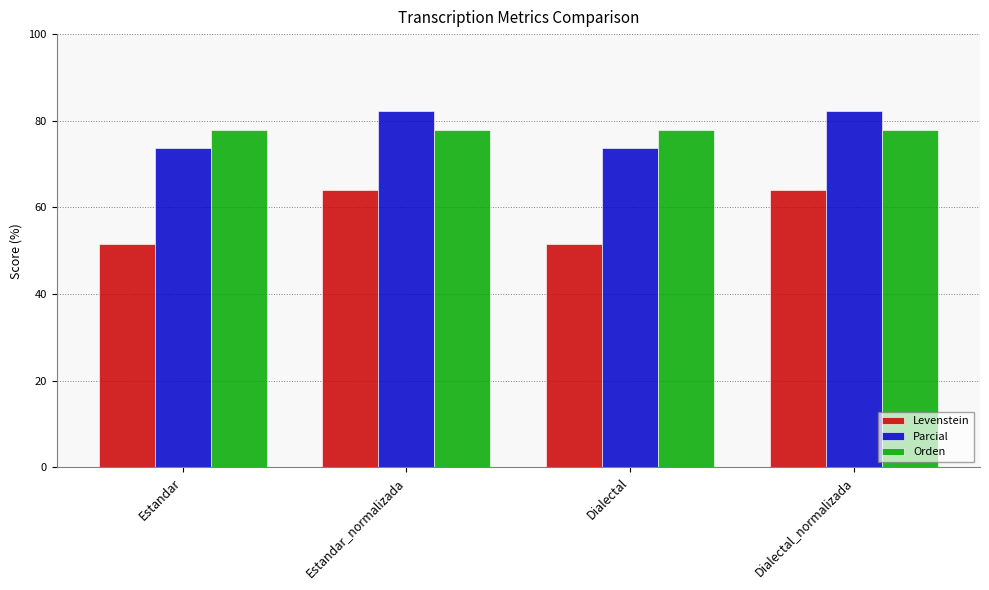

What is the minimum value shown in the chart?

51.6